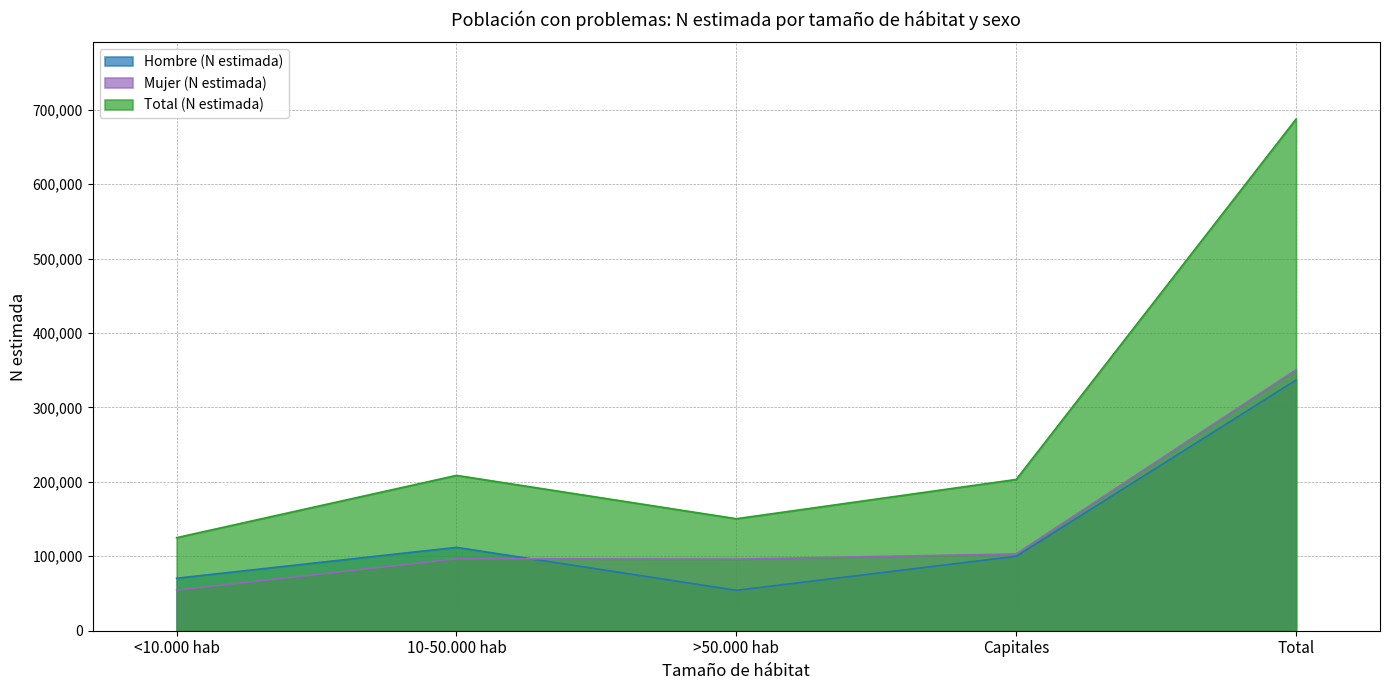

How many data points in Hombre (N estimada) are above 100027?

2